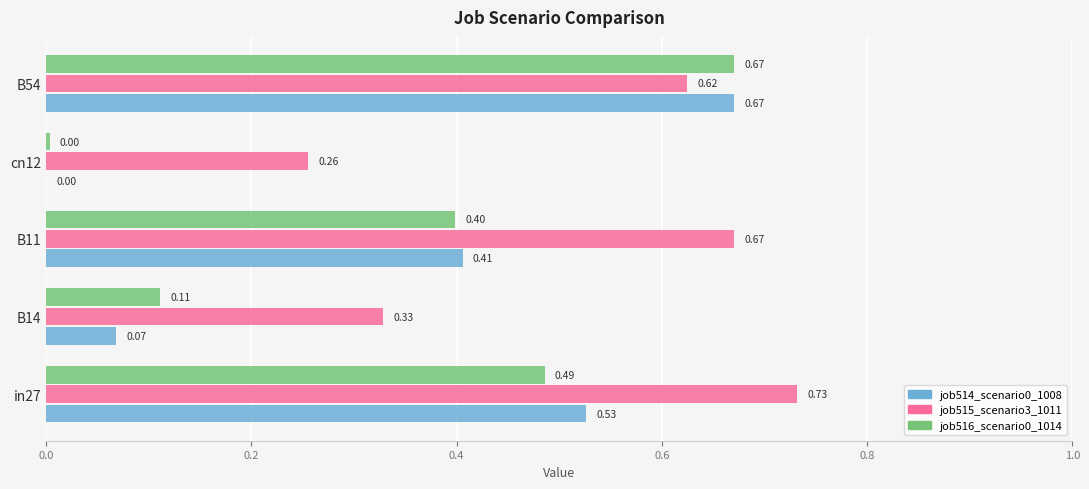

At which category is the sum across all series the highest?

B54